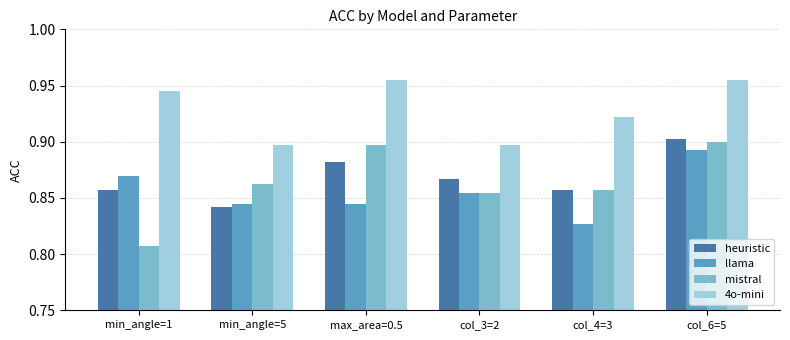

What is the label of the 4th bar from the left?

col_3=2